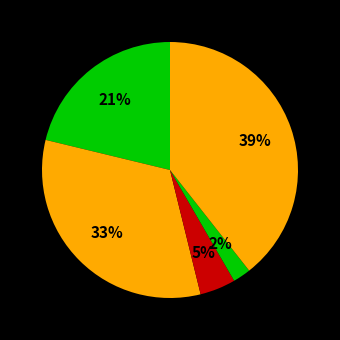

How many slices are in this pie chart?

5